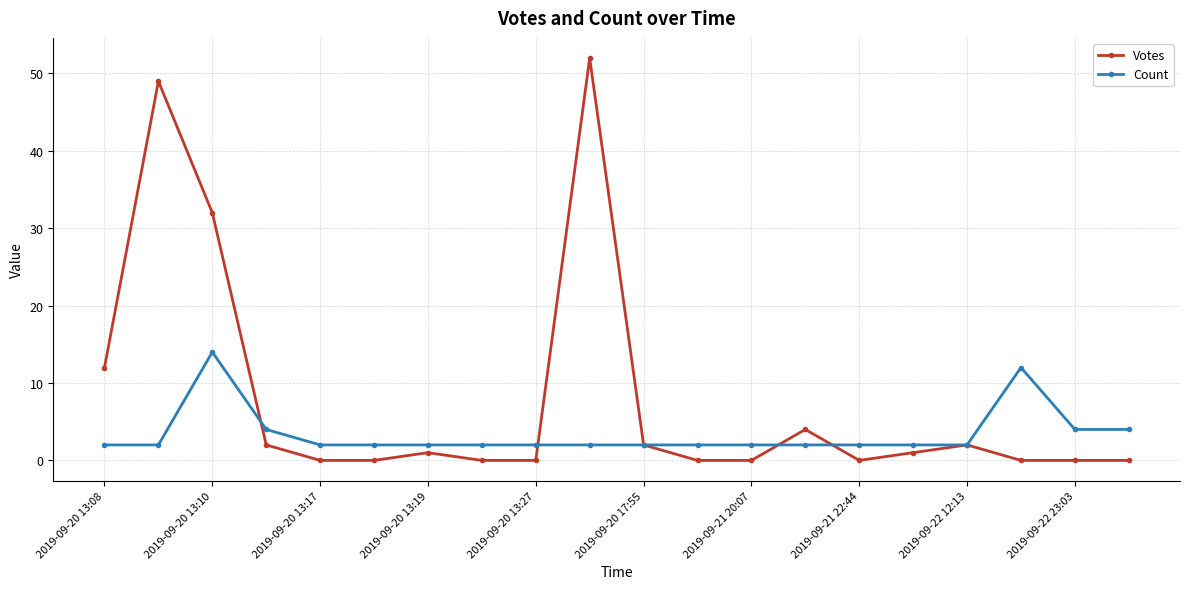

Rank the series by their maximum value, from lowest to highest.

Count, Votes